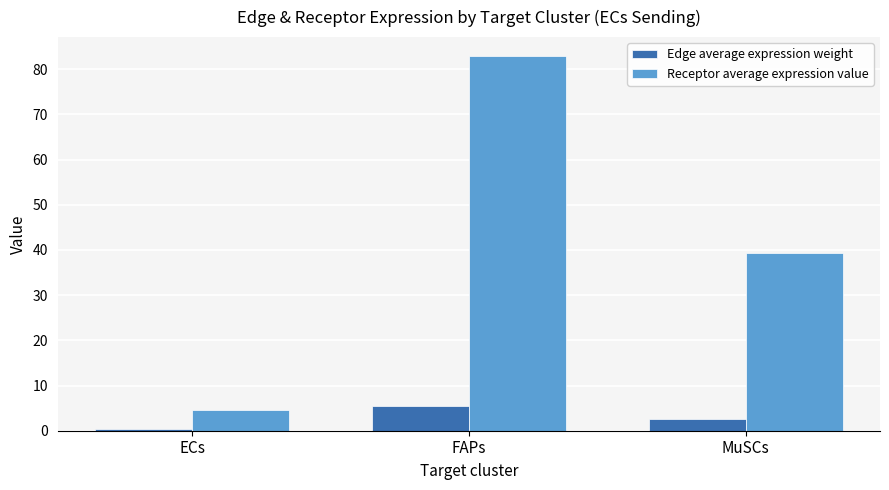

The Edge average expression weight series shows 2.9 at FAPs. True or false?

False